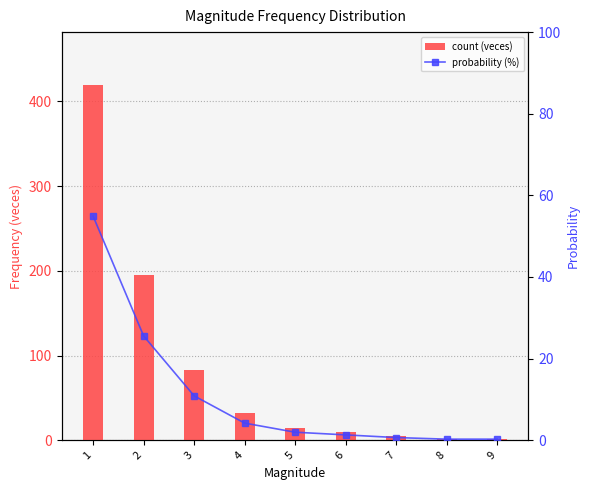

At which label does count (veces) reach its minimum?

8